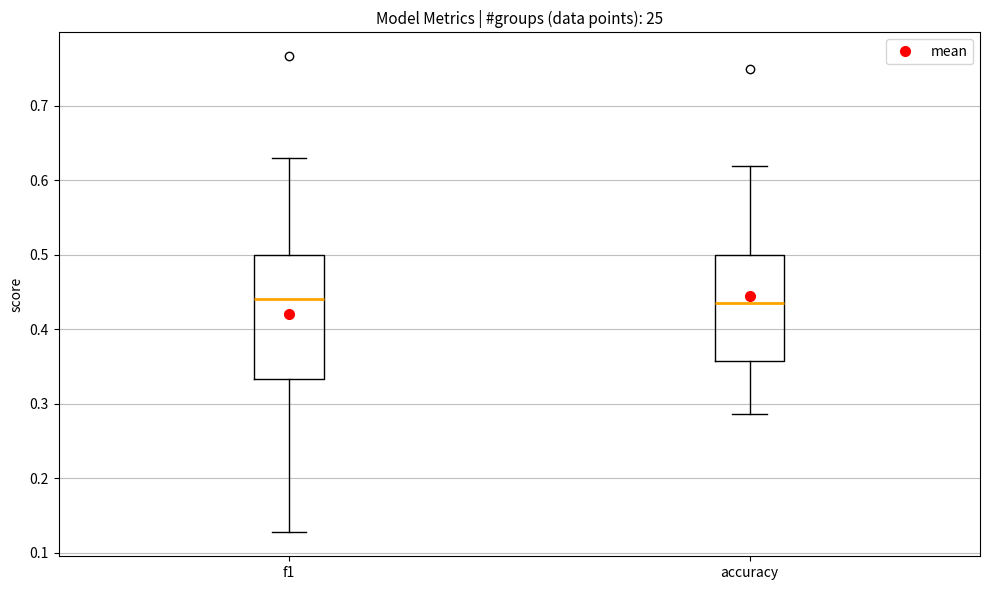

Where does the upper whisker of the box for f1 end on the y-axis? The values are not printed on the chart, so give them approximately, as read against the axis.

0.63